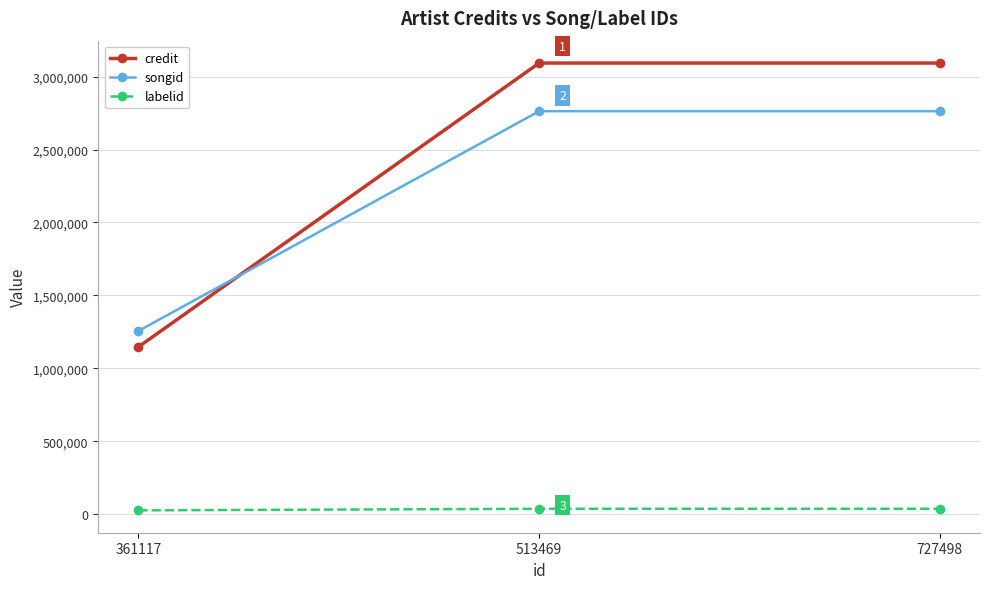

What is the sum of all labelid values?

99170